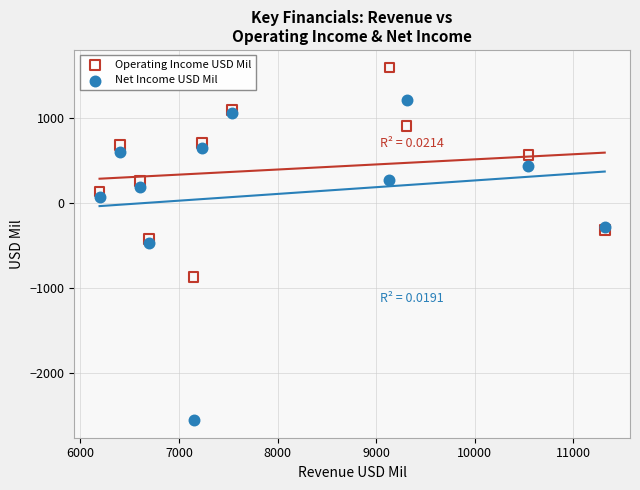

Which series has the largest Y range (max minus min)?

Net Income USD Mil